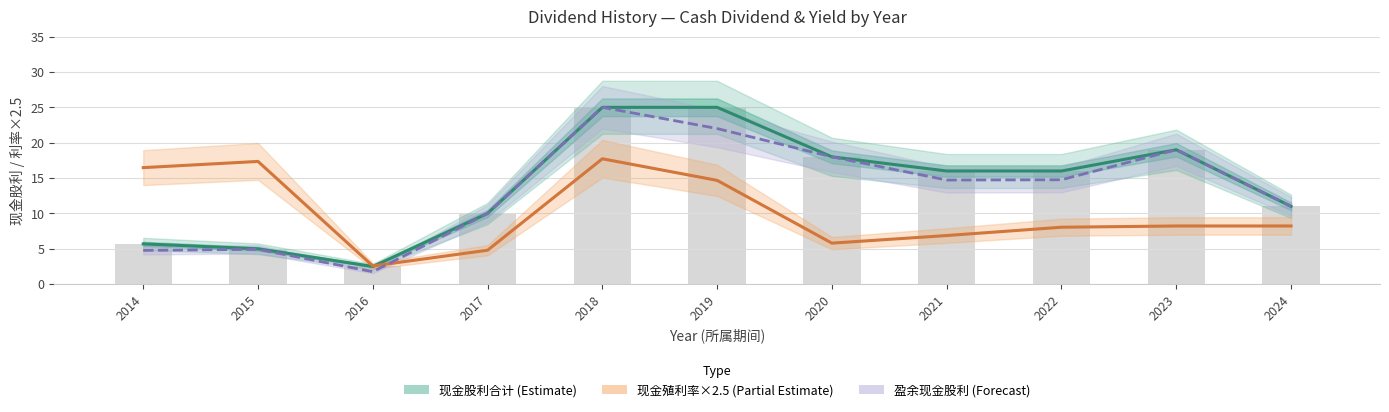

List the labels in order of 现金殖利率×2.5 (Partial Estimate) value, largest first.

2018, 2015, 2014, 2019, 2023, 2024, 2022, 2021, 2020, 2017, 2016